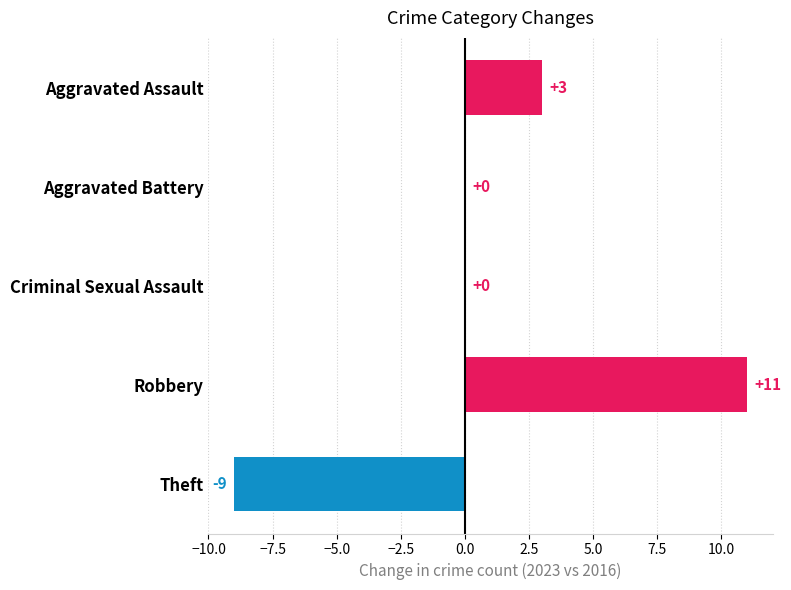

Is it true that the value at Theft is -9?

True